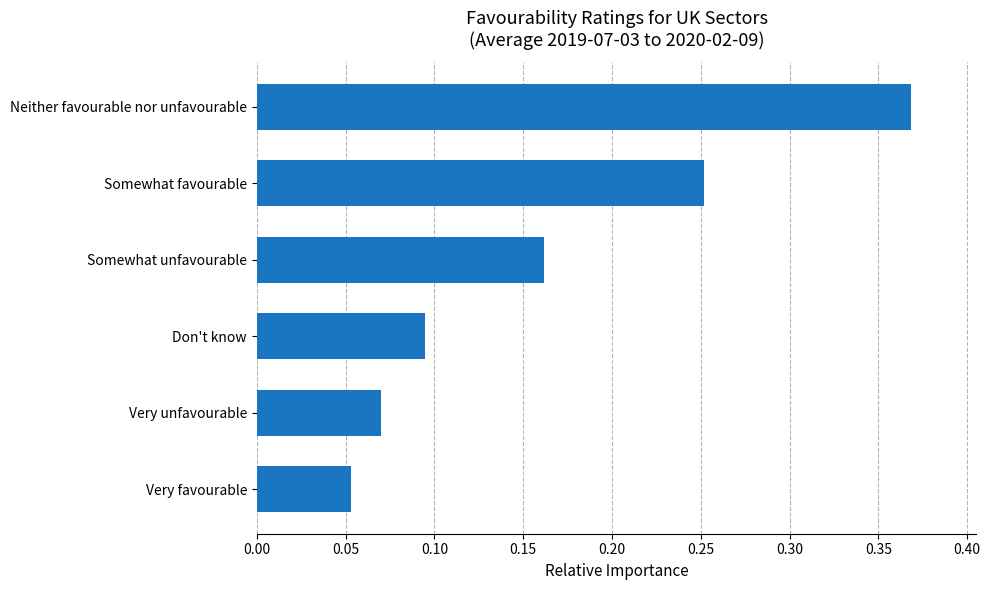

Where is the data nearest to the value 0?

Very favourable